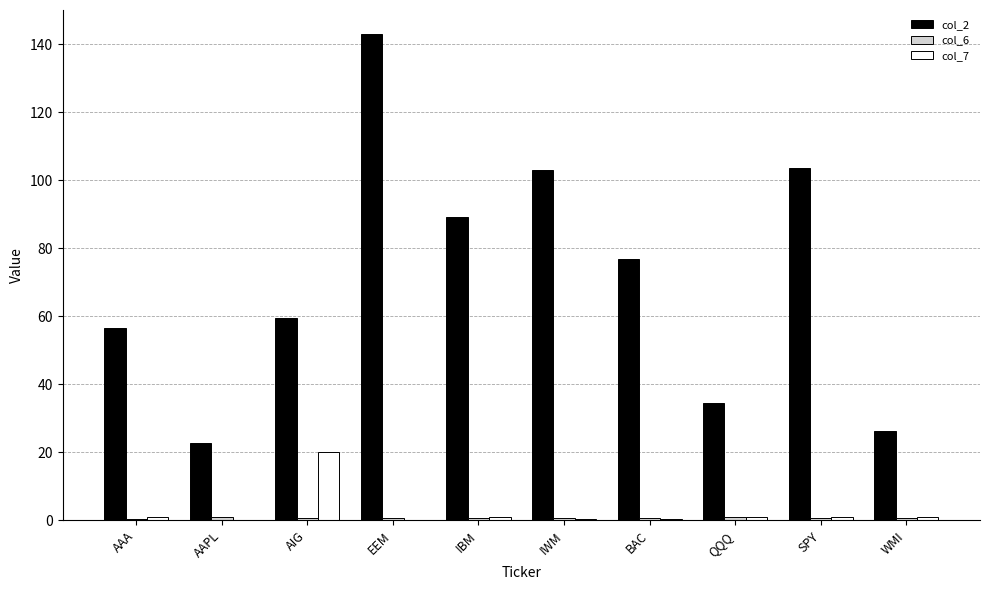

What is the highest value of the col_7 series?

20.0